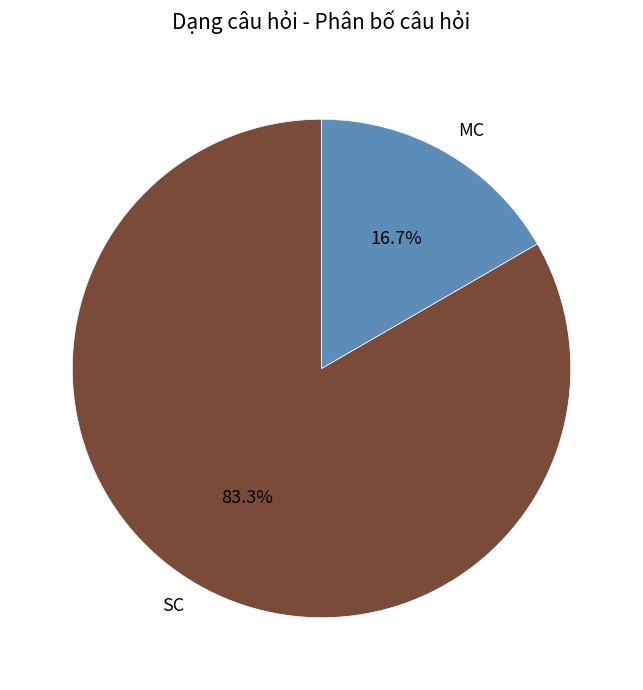

How many segments does this pie chart have?

2